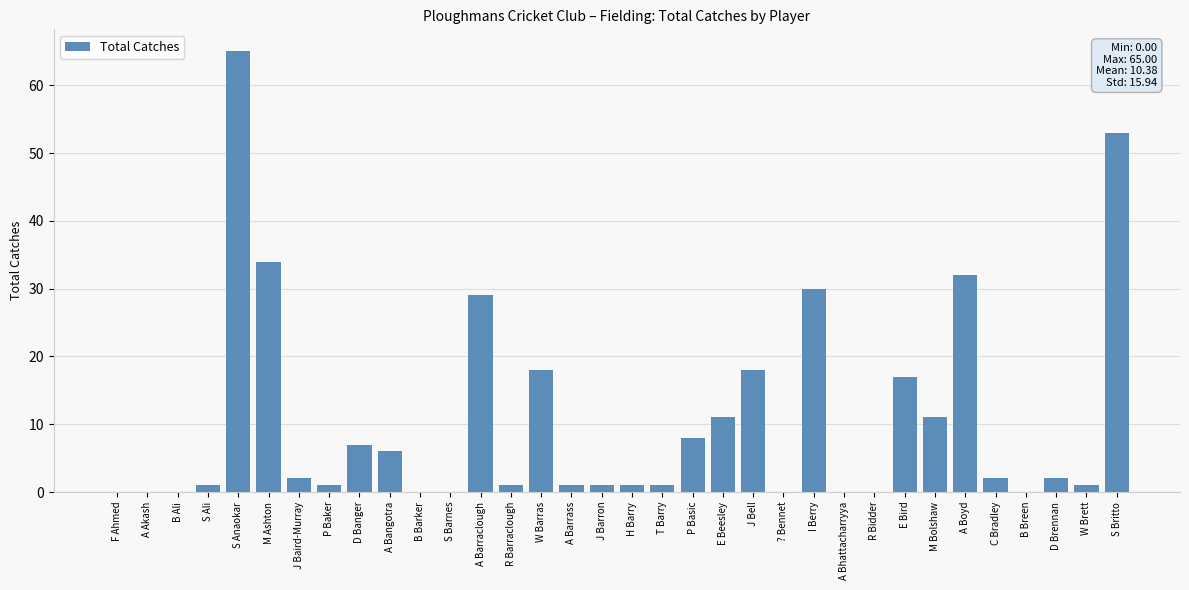

Reading left to right, list all the values displayed in this chart.

F Ahmed=0	A Akash=0	B Ali=0	S Ali=1	S Anaokar=65	M Ashton=34	J Baird-Murray=2	P Baker=1	D Banger=7	A Bangotra=6	B Barker=0	S Barnes=0	A Barraclough=29	R Barraclough=1	W Barras=18	A Barrass=1	J Barron=1	H Barry=1	T Barry=1	P Basic=8	E Beesley=11	J Bell=18	? Bennet=0	I Berry=30	A Bhattacharryya=0	R Bidder=0	E Bird=17	M Bolshaw=11	A Boyd=32	C Bradley=2	B Breen=0	D Brennan=2	W Brett=1	S Britto=53